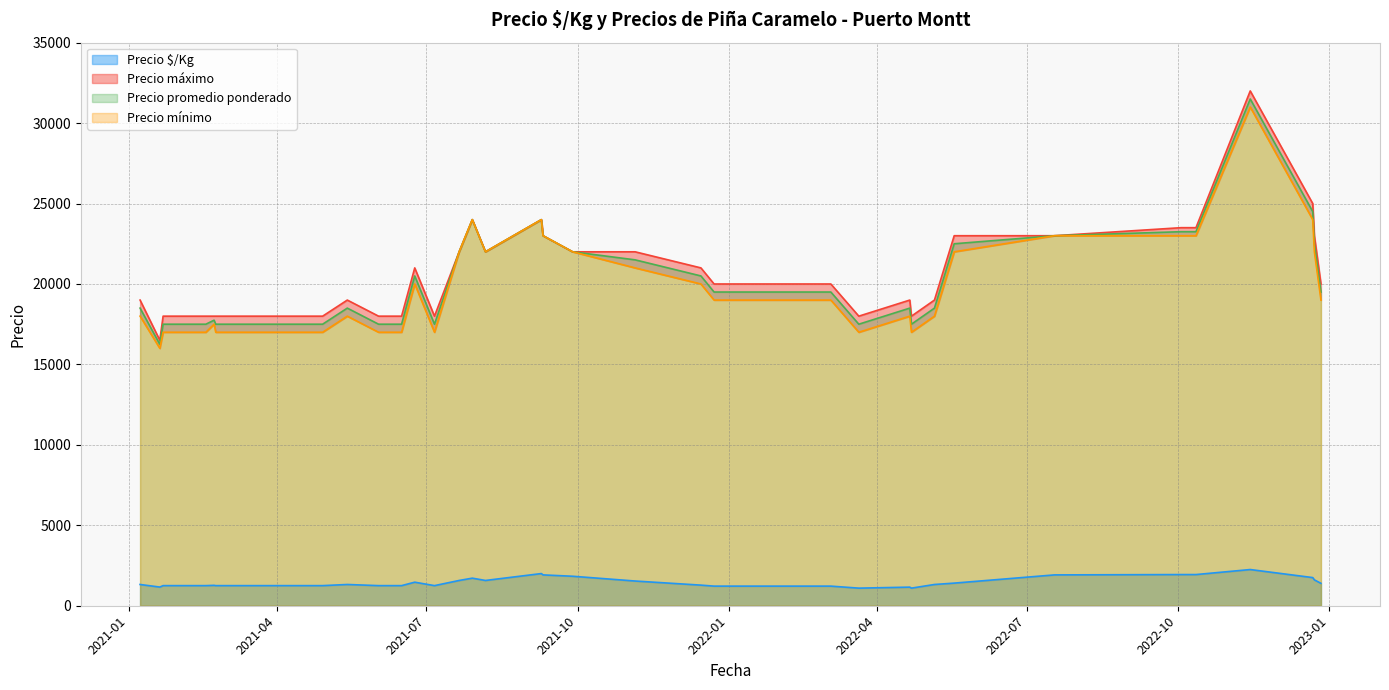

What is the minimum value shown in the chart?

1094